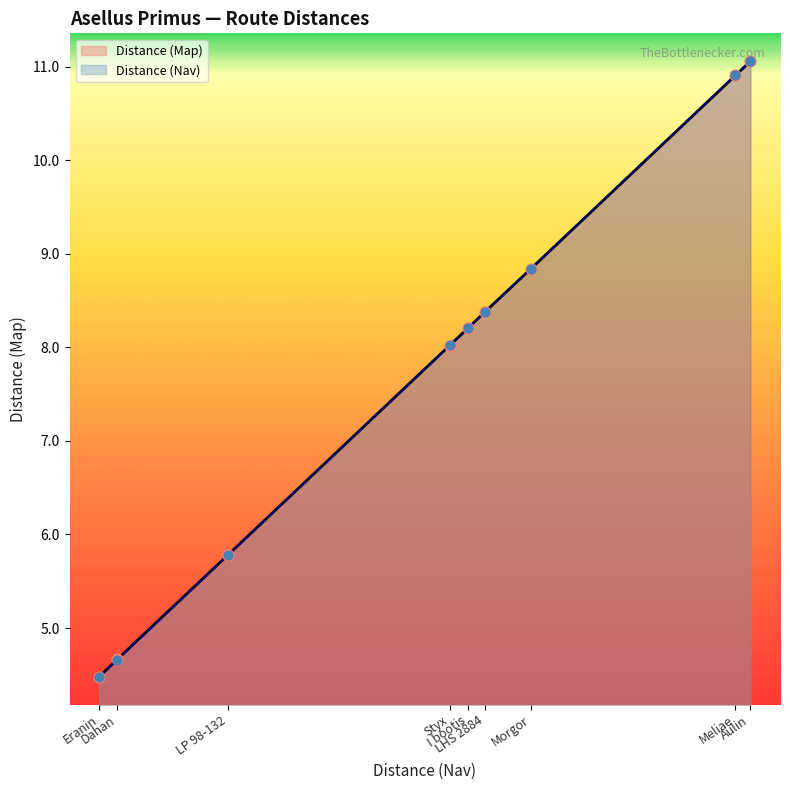

Which series has the largest Y range (max minus min)?

Distance (Nav)